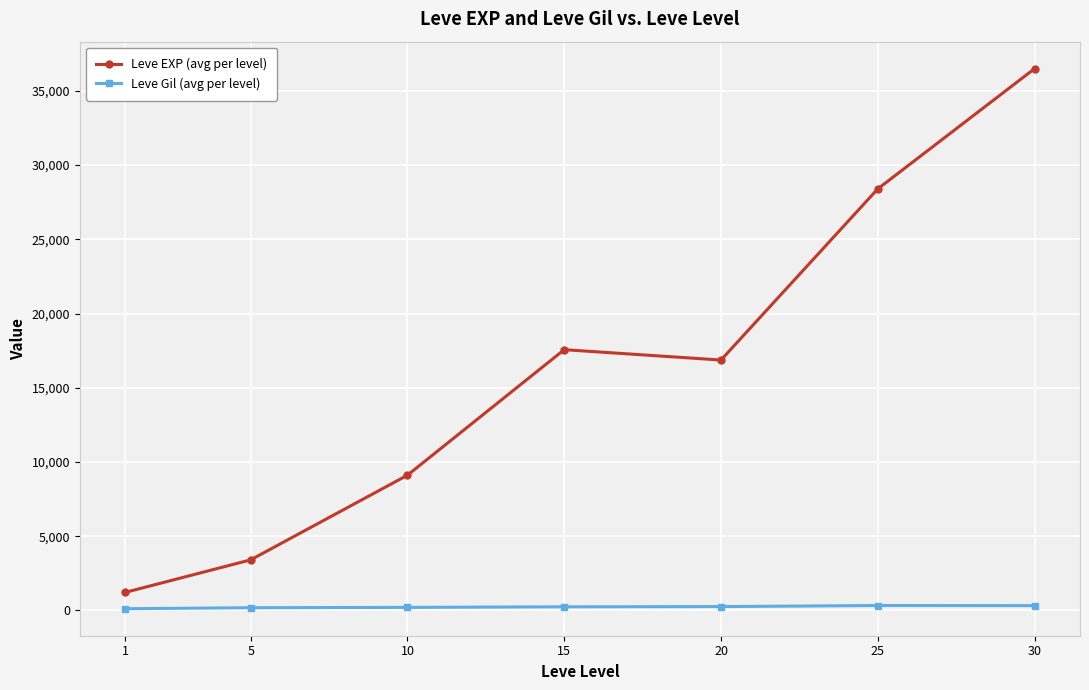

Where is the first local minimum for Leve EXP (avg per level)?

20